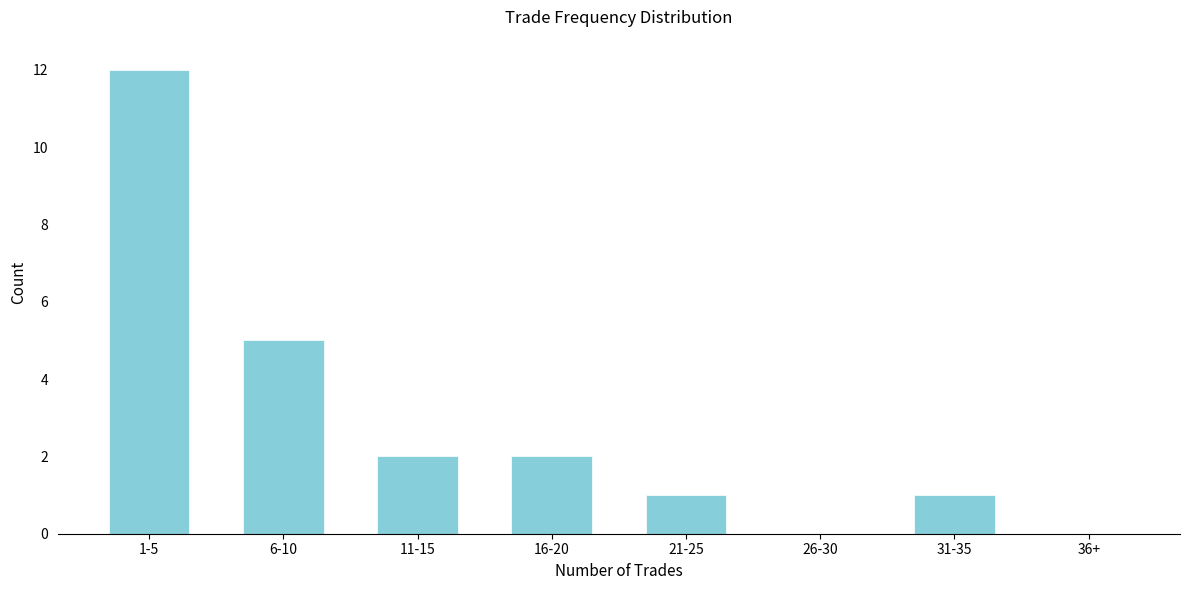

Reading left to right, list all the values displayed in this chart.

1-5=12	6-10=5	11-15=2	16-20=2	21-25=1	26-30=0	31-35=1	36+=0